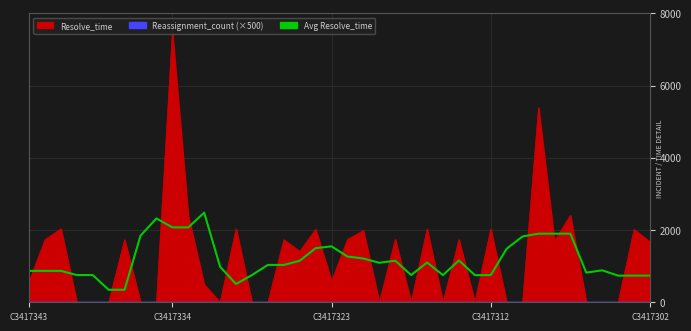

The chart shows a value of 1159.5 at 38. True or false?

False